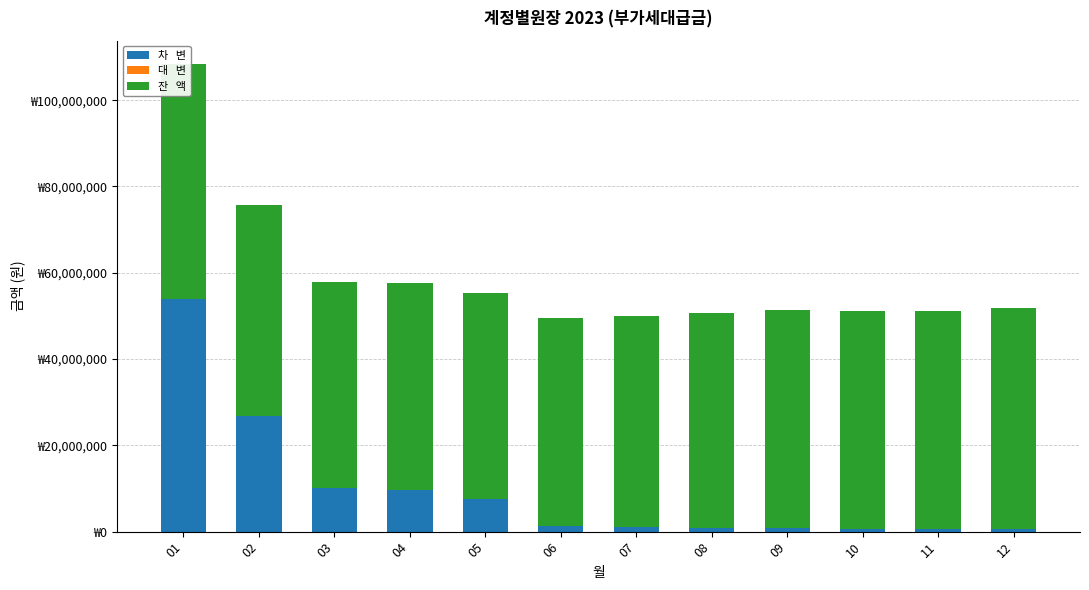

Which series has the widest spread of values?

차   변